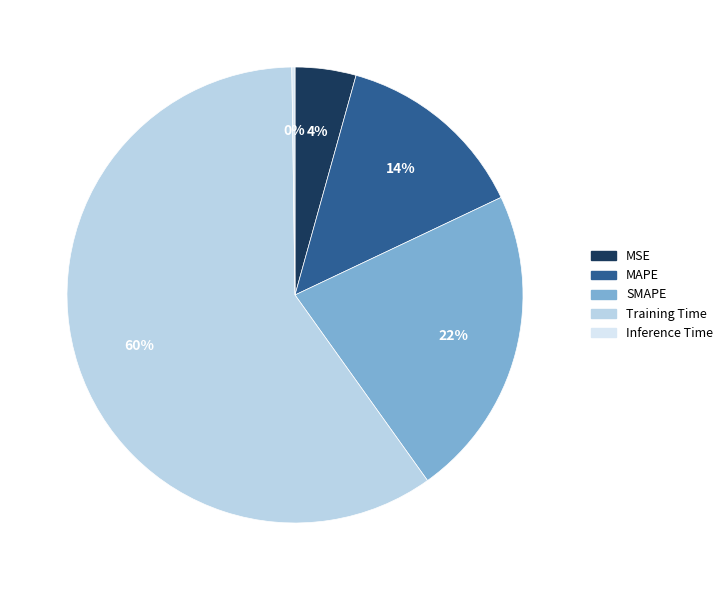

To the nearest percent, what portion does Training Time represent?

60%